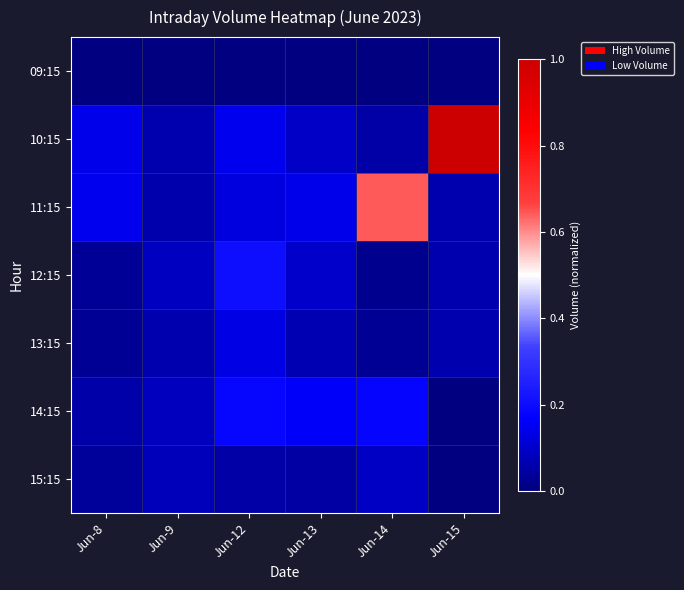

At how many categories does at least one series exceed 0?

6